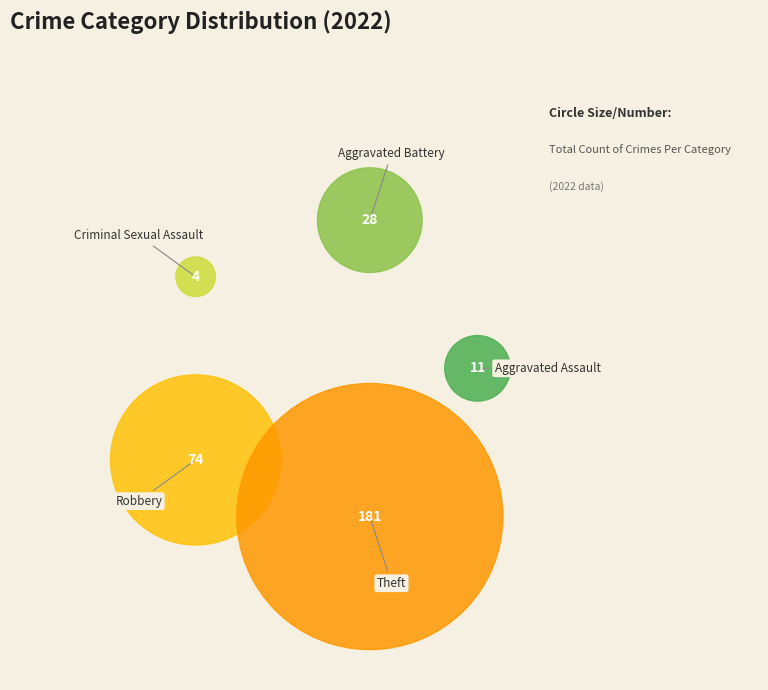

What percentage is NOT represented by Aggravated Battery?

90.6%